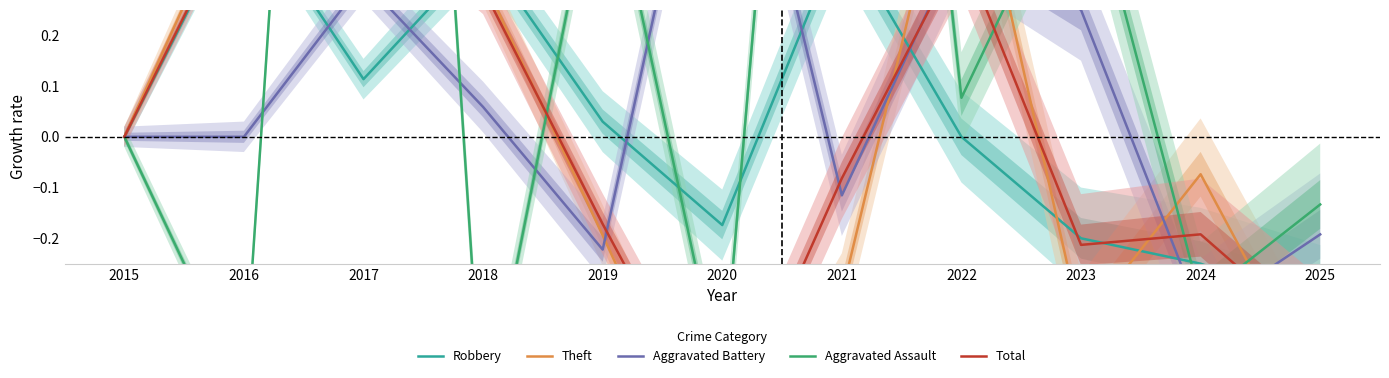

What is the difference between the maximum and minimum values in the Aggravated Assault series?

3.6